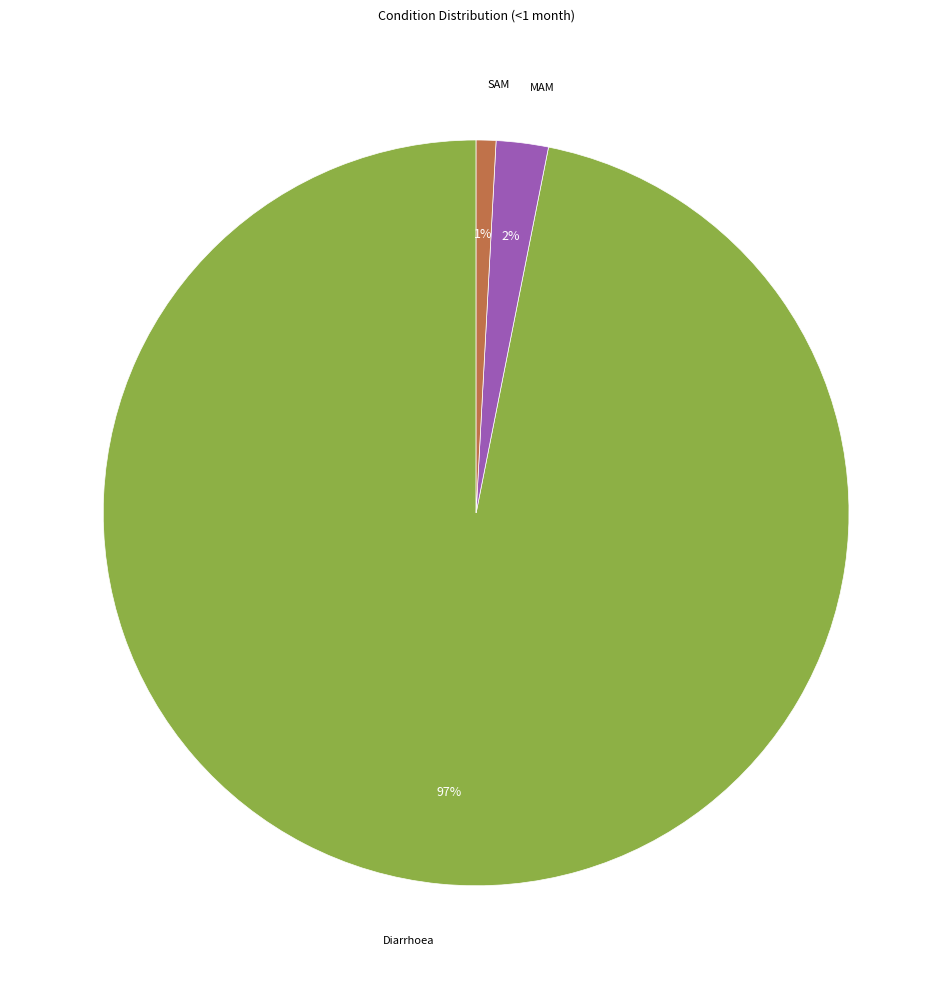

Does any single category account for the majority?

Yes